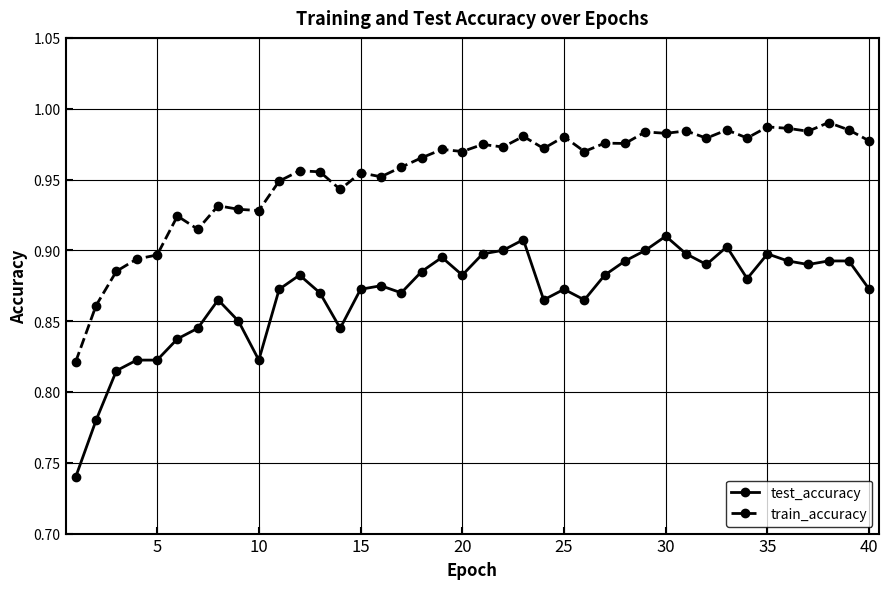

Rank the series by their average value, from highest to lowest.

train_accuracy, test_accuracy